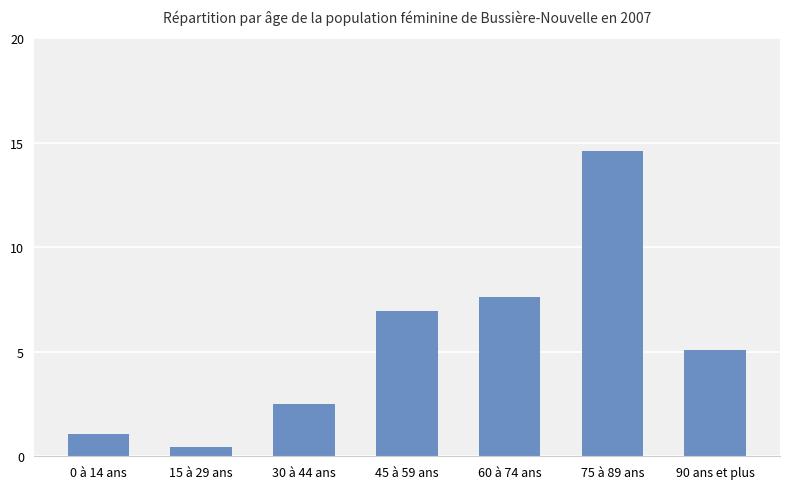

What is the label of the 5th bar from the right?

30 à 44 ans